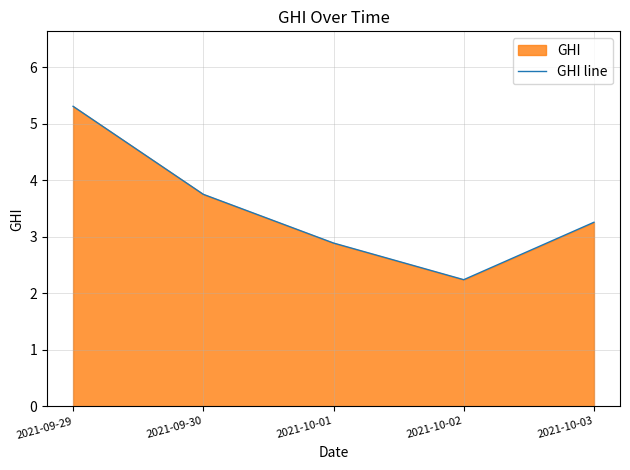

Which label corresponds to the smallest value in the chart?

2021-10-02